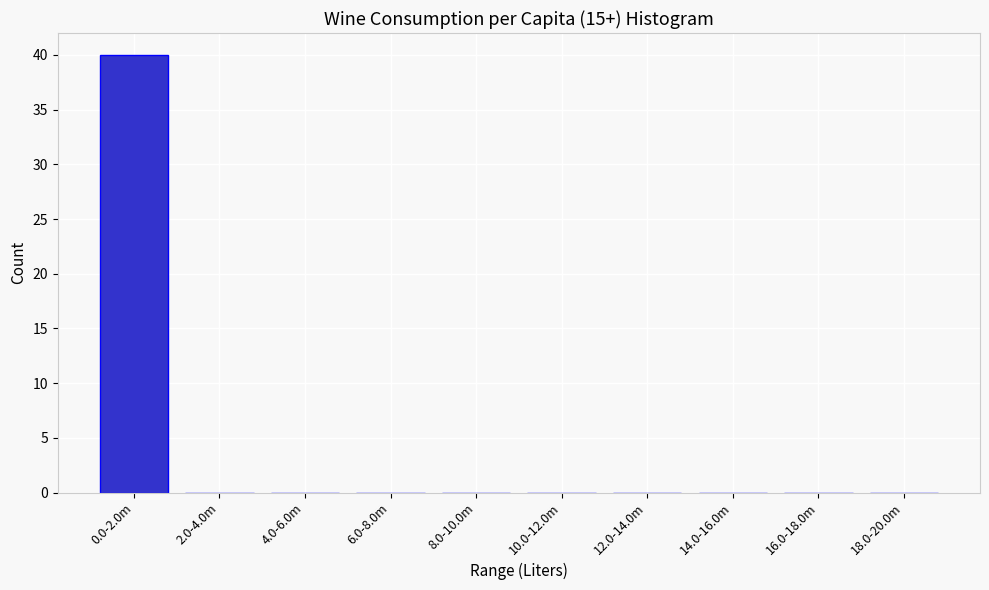

Reading left to right, extract all data points from this chart.

0.0-2.0m=40	2.0-4.0m=0	4.0-6.0m=0	6.0-8.0m=0	8.0-10.0m=0	10.0-12.0m=0	12.0-14.0m=0	14.0-16.0m=0	16.0-18.0m=0	18.0-20.0m=0